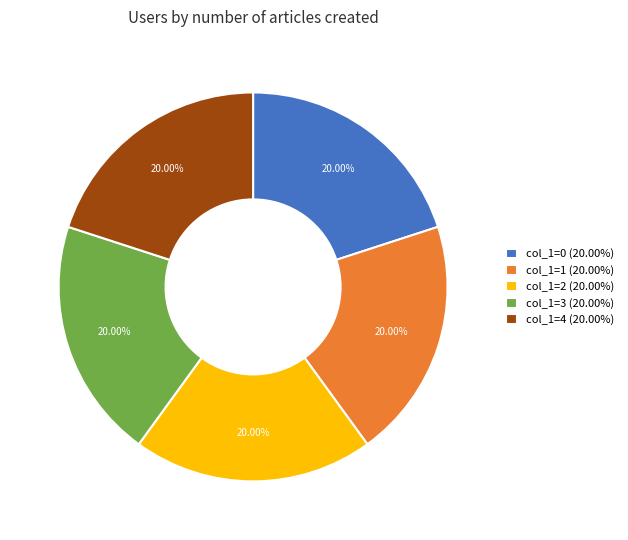

To the nearest percent, what is the combined percentage of col_1=2 and col_1=0?

40%